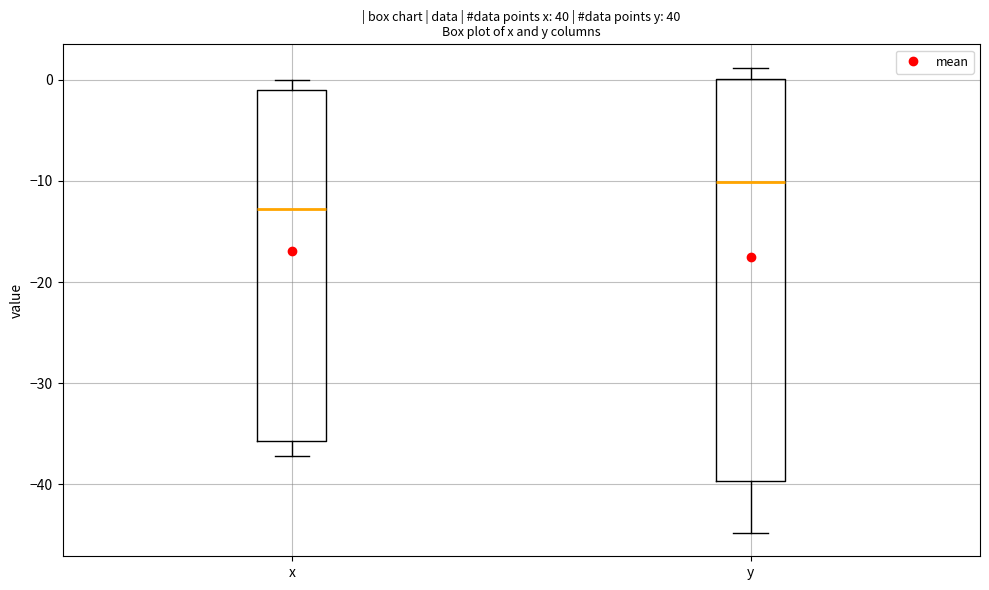

Which box is the tallest, from its lower edge to its upper edge?

y